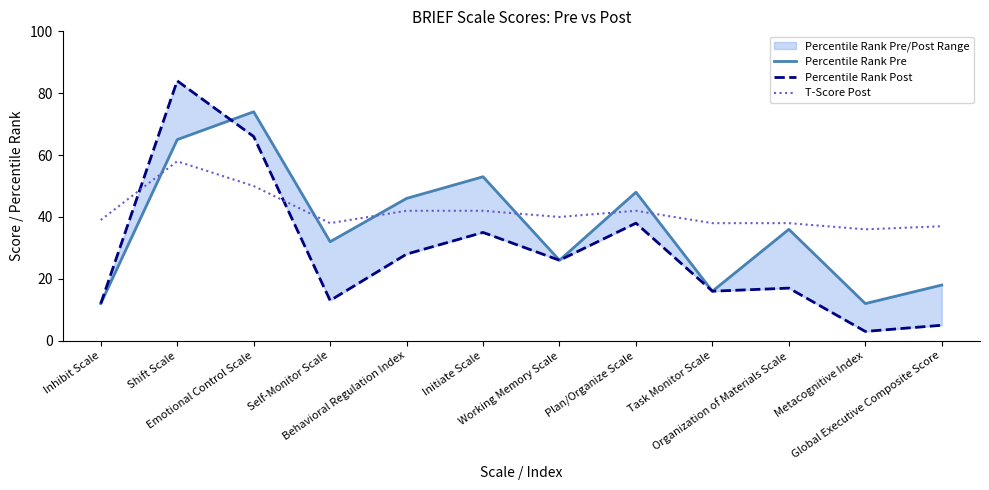

Does the chart display data point markers on the line(s)?

No